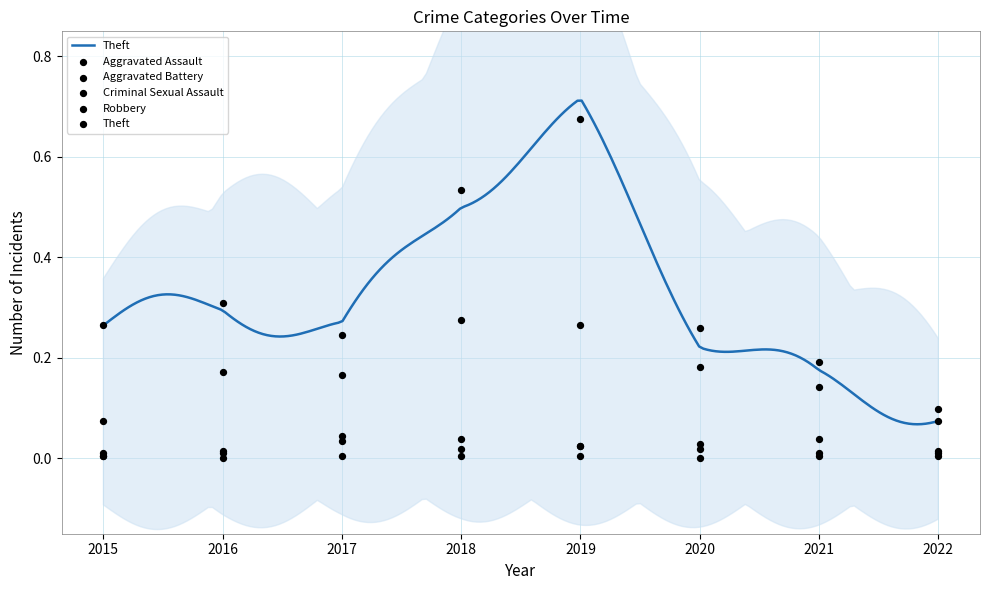

At how many categories does at least one series exceed 0?

8